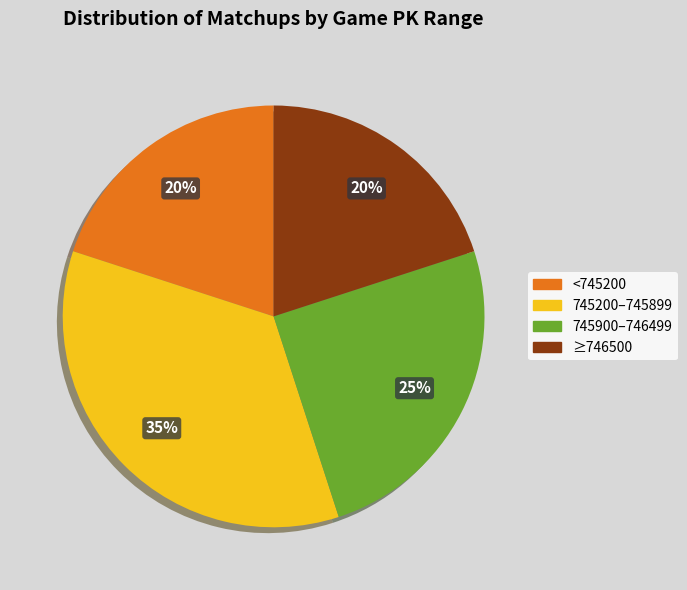

Is there any slice that represents more than half of the pie?

No